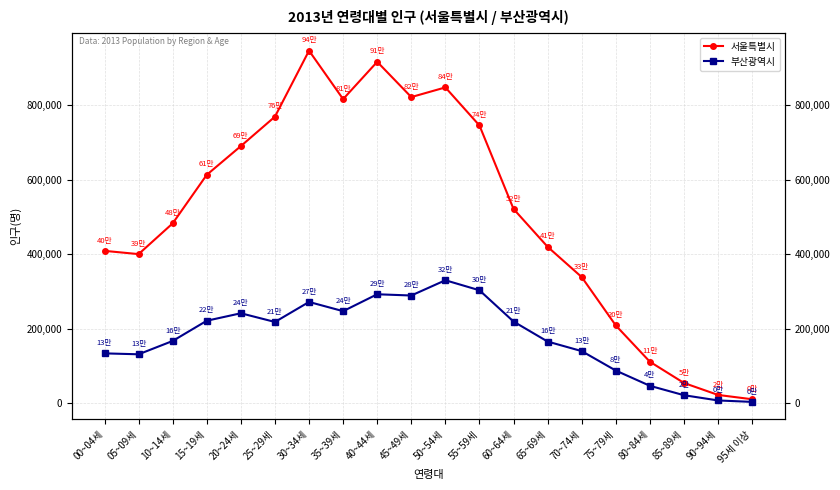

Which category has the lowest value across all series?

95세 이상